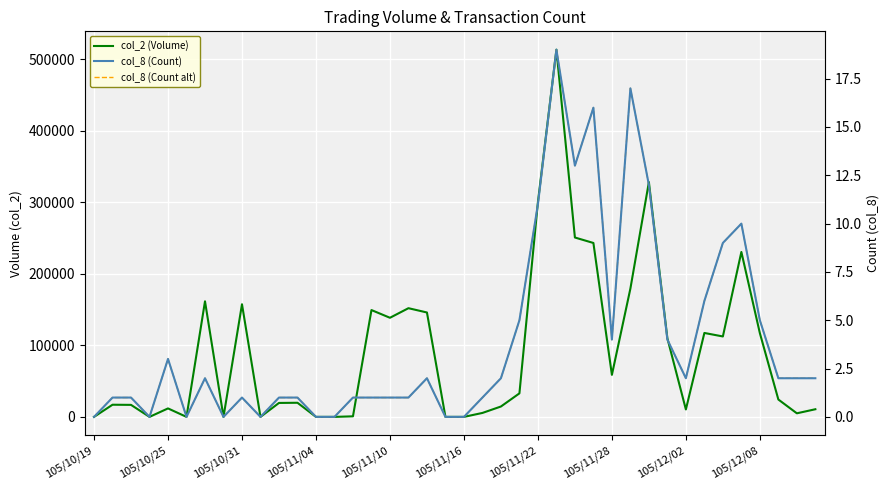

How many positive values does the col_2 (Volume) series have?

31